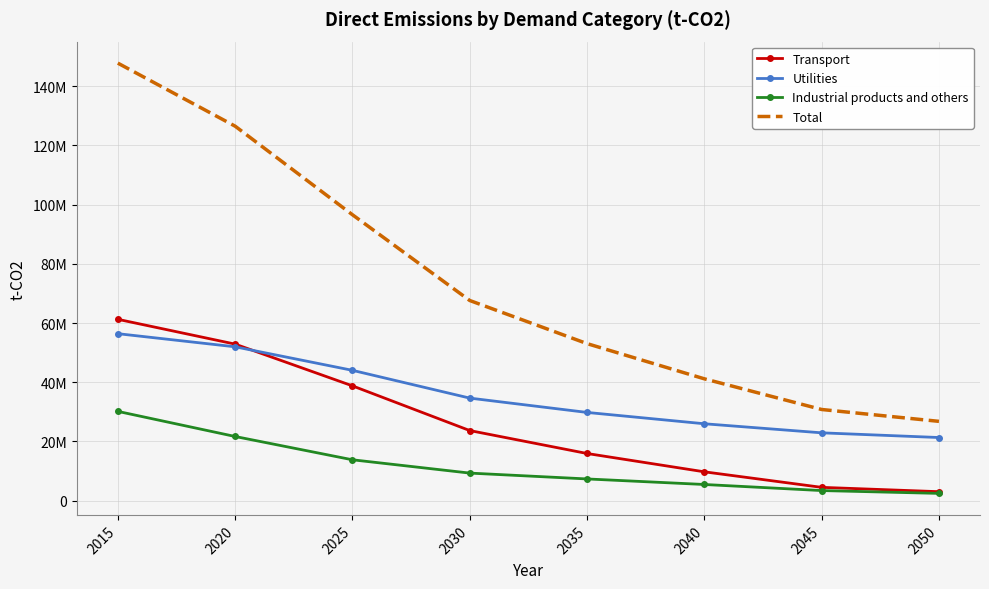

Reading right to left, transcribe all the data shown in this chart.

Transport: 2050=3019675.5	2045=4484217.9	2040=9730308.3	2035=15919394.6	2030=23670882.4	2025=38768301.6	2020=52866716.8	2015=61246093.8
Utilities: 2050=21314715.0	2045=22901116.5	2040=25962234.1	2035=29791725.0	2030=34631716.2	2025=44011492.9	2020=51958605.7	2015=56393248.8
Industrial products and others: 2050=2443683.4	2045=3399448.5	2040=5452297.2	2035=7324671.0	2030=9300013.6	2025=13793172.8	2020=21663854.5	2015=30144566.1
Total: 2050=26778073.9	2045=30784782.8	2040=41144839.6	2035=53035790.6	2030=67602612.2	2025=96572967.3	2020=126489177.0	2015=147783908.7